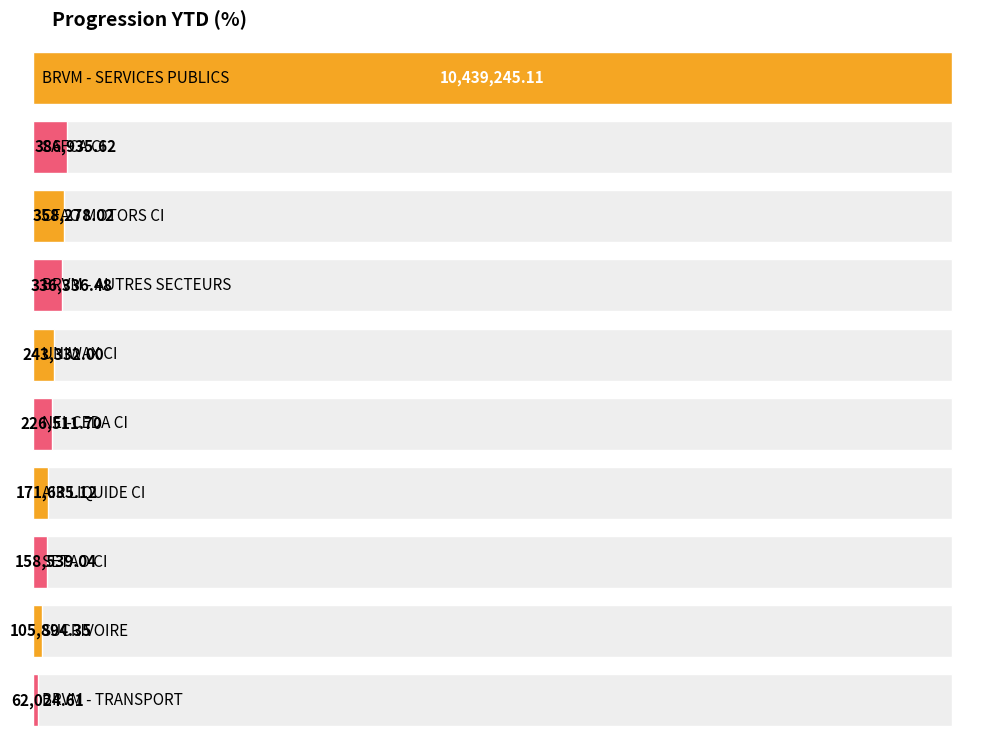

List the labels in order of value, smallest first.

BRVM - TRANSPORT, SUCRIVOIRE, SETAO CI, AIR LIQUIDE CI, NEI-CEDA CI, UNIWAX CI, BRVM - AUTRES SECTEURS, CFAO MOTORS CI, SAFCA CI, BRVM - SERVICES PUBLICS